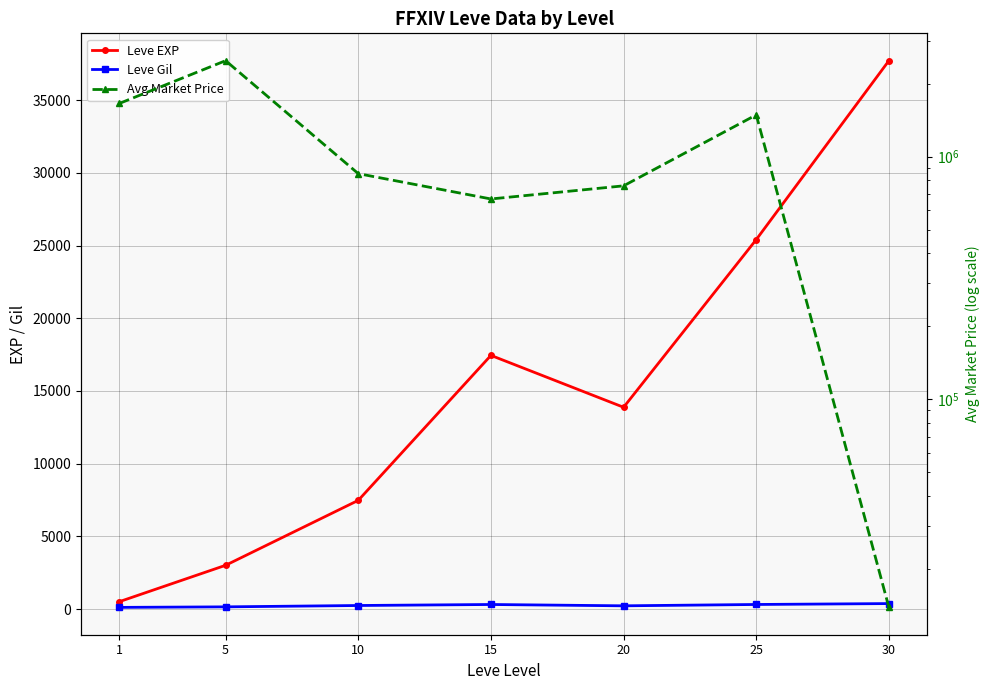

Which series has the largest range (max minus min)?

Avg Market Price